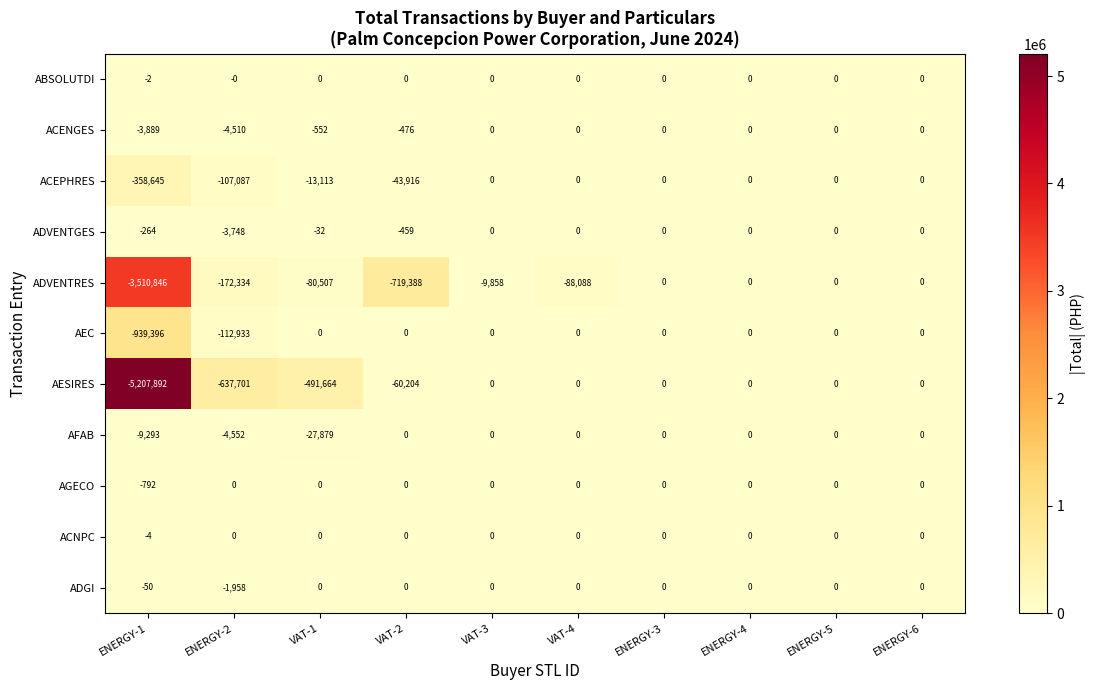

Which category has the lowest value in the AESIRES series?

ENERGY-1